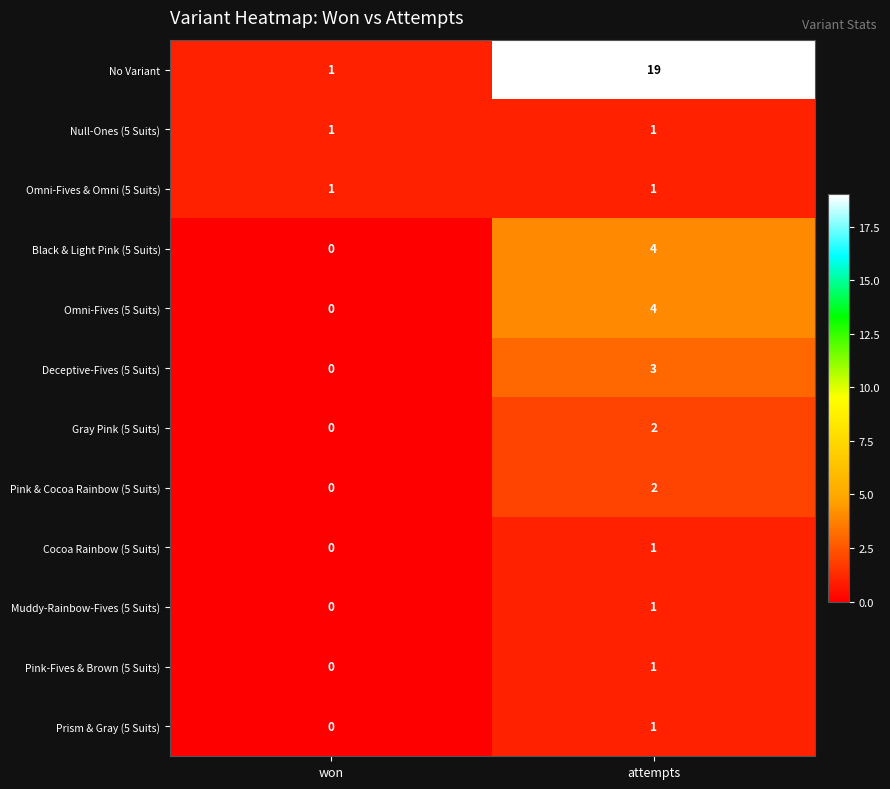

At which label is Prism & Gray (5 Suits) closest to 0?

won